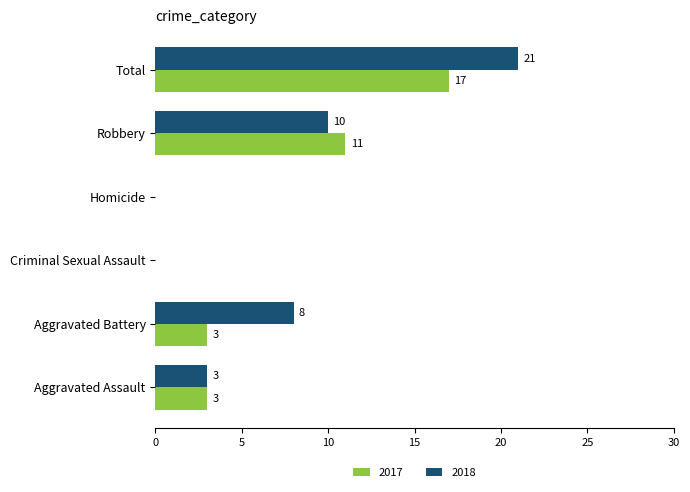

Is it true that 2017 equals 4 at Aggravated Battery?

False